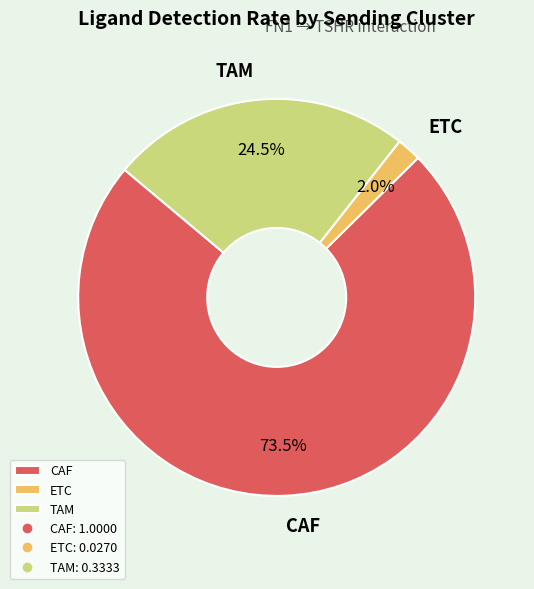

Between CAF and ETC, which is larger?

CAF